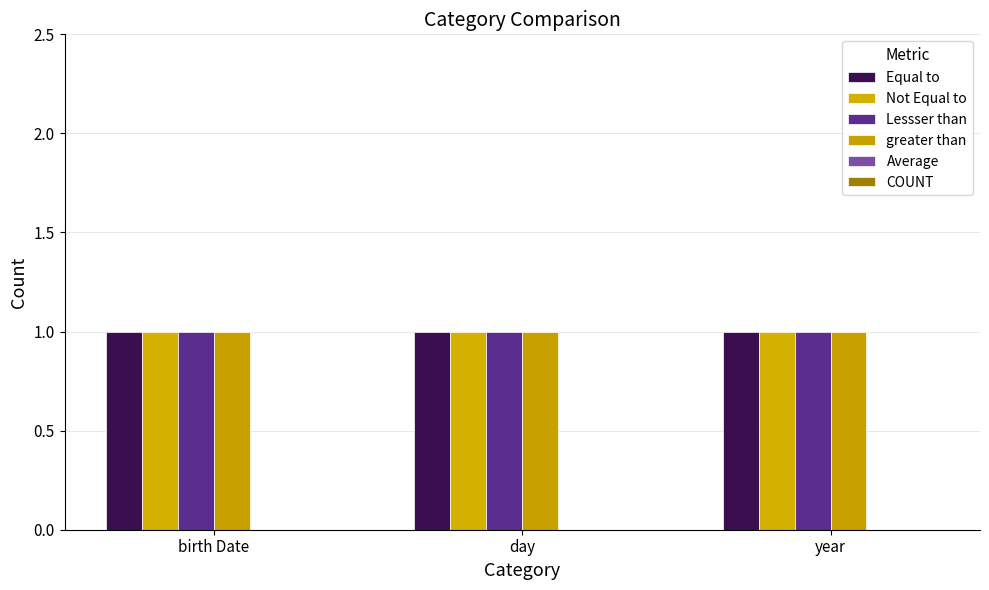

Reading right to left, what are all the values shown in this chart?

Equal to: 1	1	1
Not Equal to: 1	1	1
Lessser than: 1	1	1
greater than: 1	1	1
Average: 0	0	0
COUNT: 0	0	0